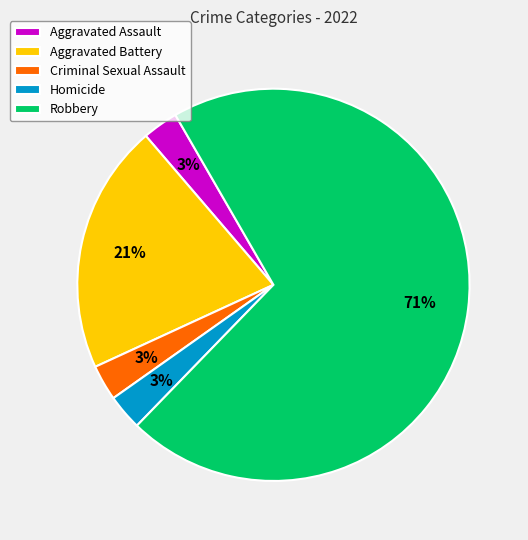

To the nearest percent, what percentage of the pie is Aggravated Battery?

21%